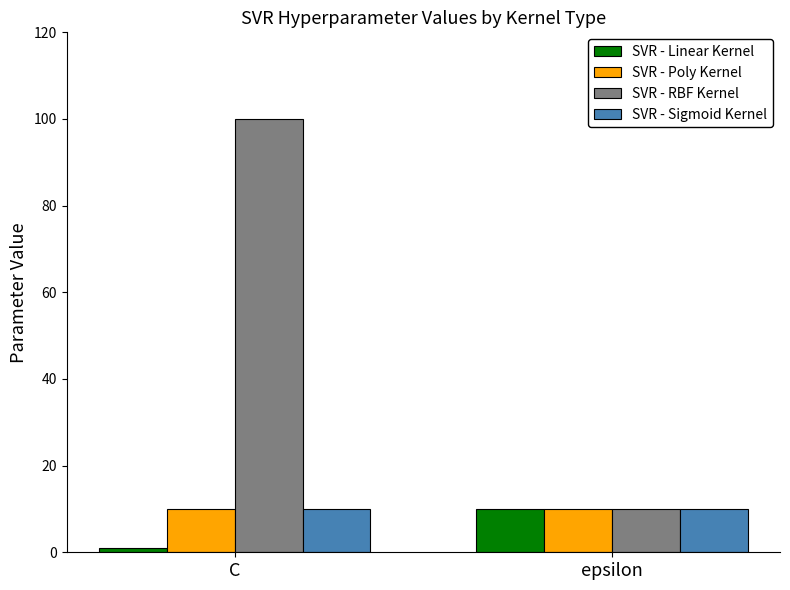

At which label does SVR - RBF Kernel reach its minimum?

epsilon